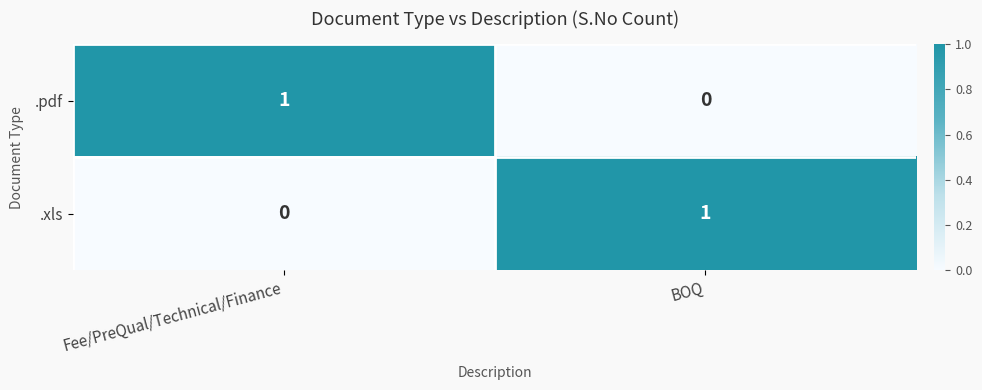

Is it true that .xls equals 0 at Fee/PreQual/Technical/Finance?

True